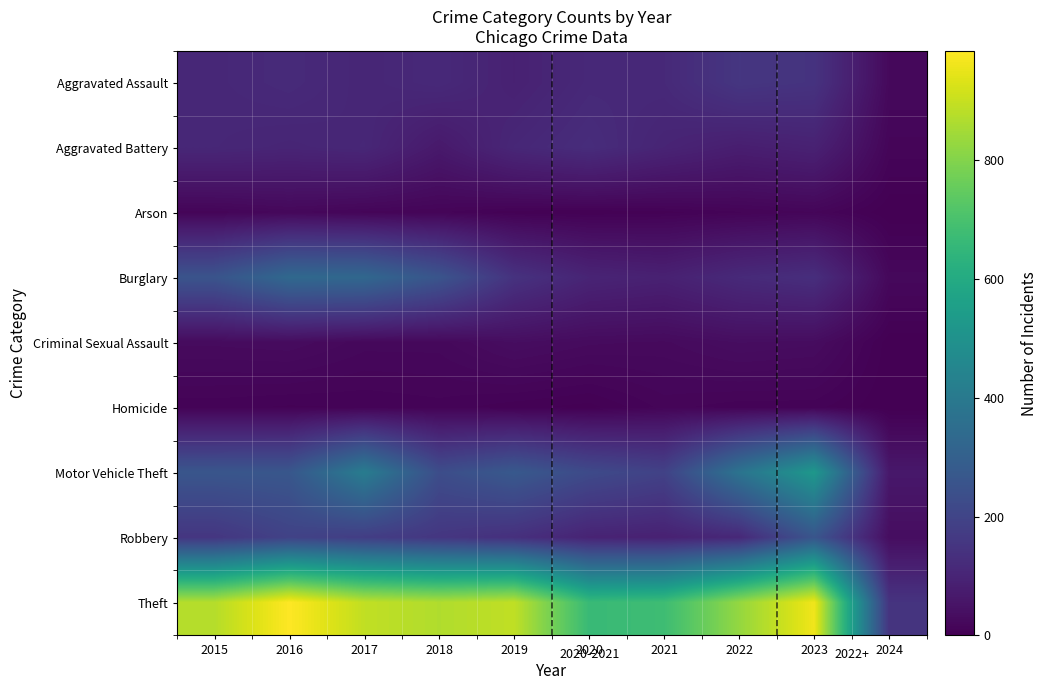

What is the total value across all series at 2020?

1356